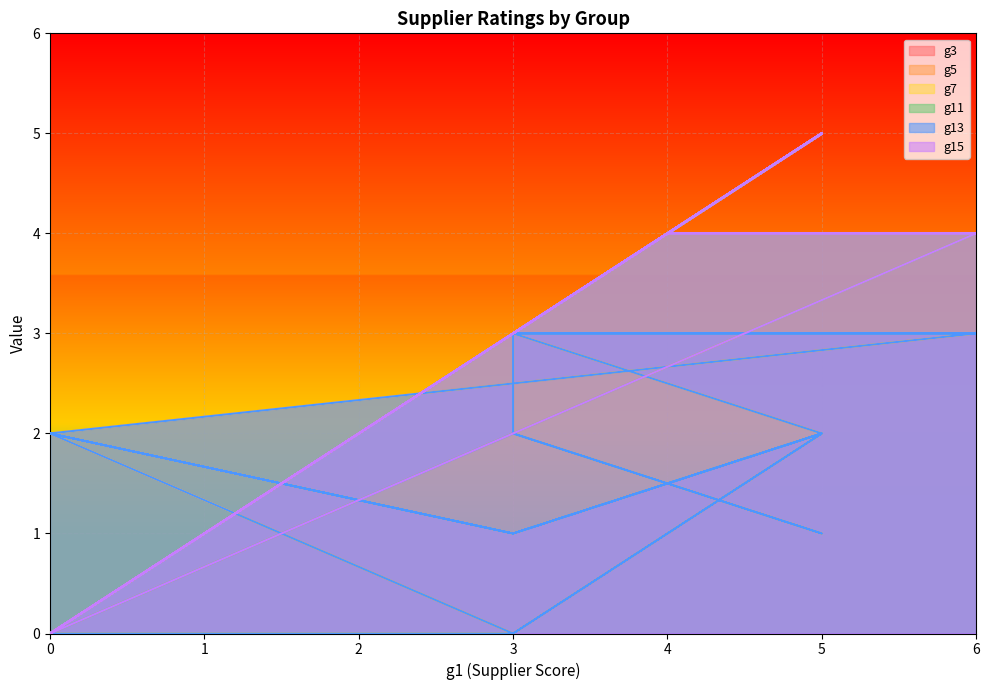

How many data points in g3 are less than 3?

15